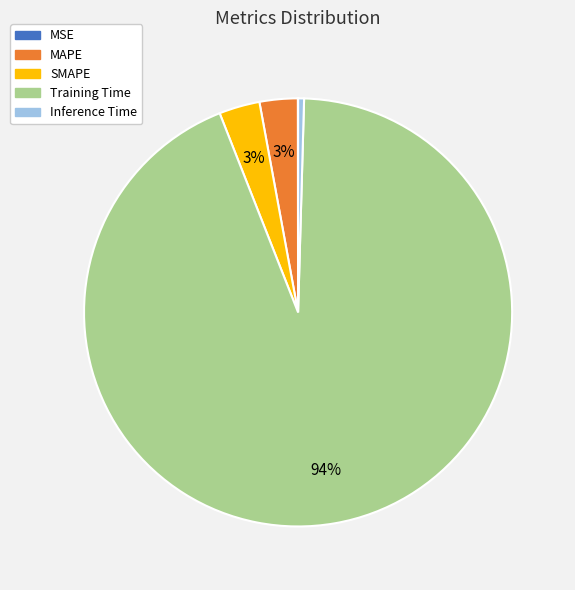

Is there any slice that represents more than half of the pie?

Yes